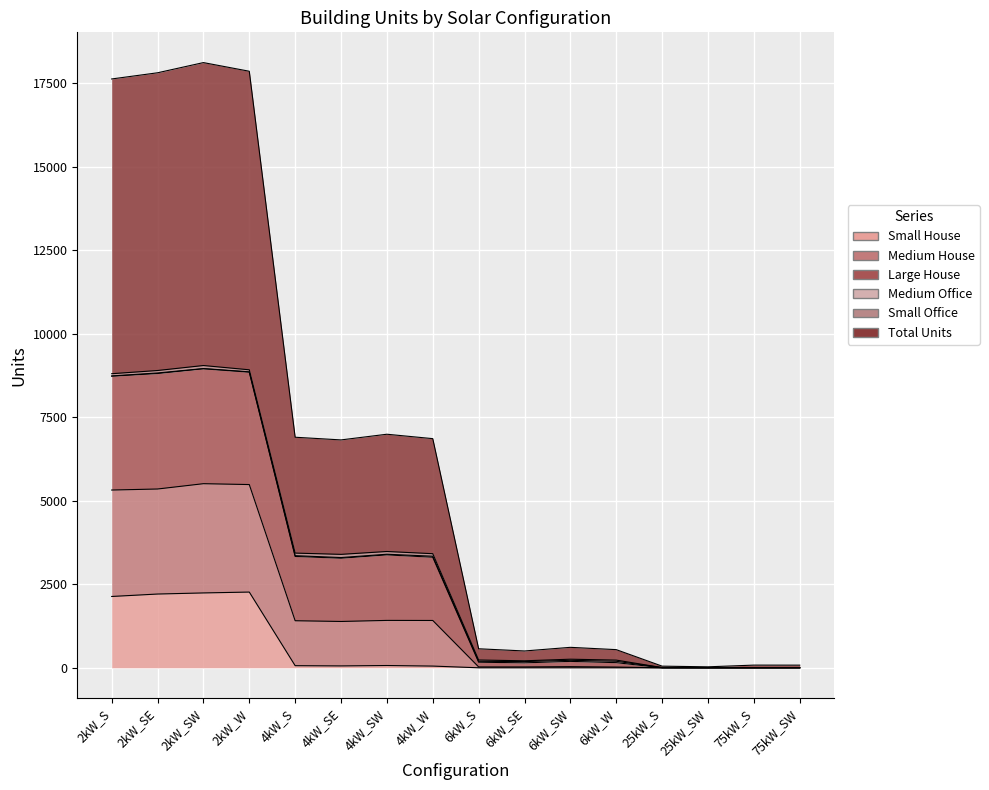

How many data points does each series have?

16